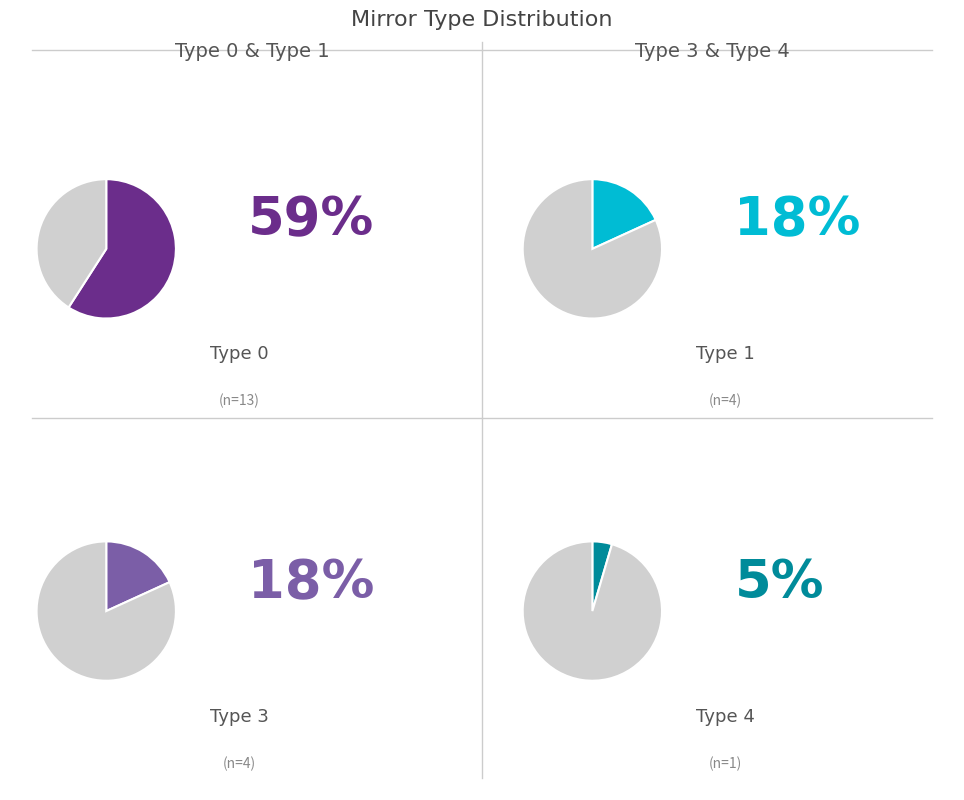

To the nearest percent, what percentage of the pie is 3?

18%